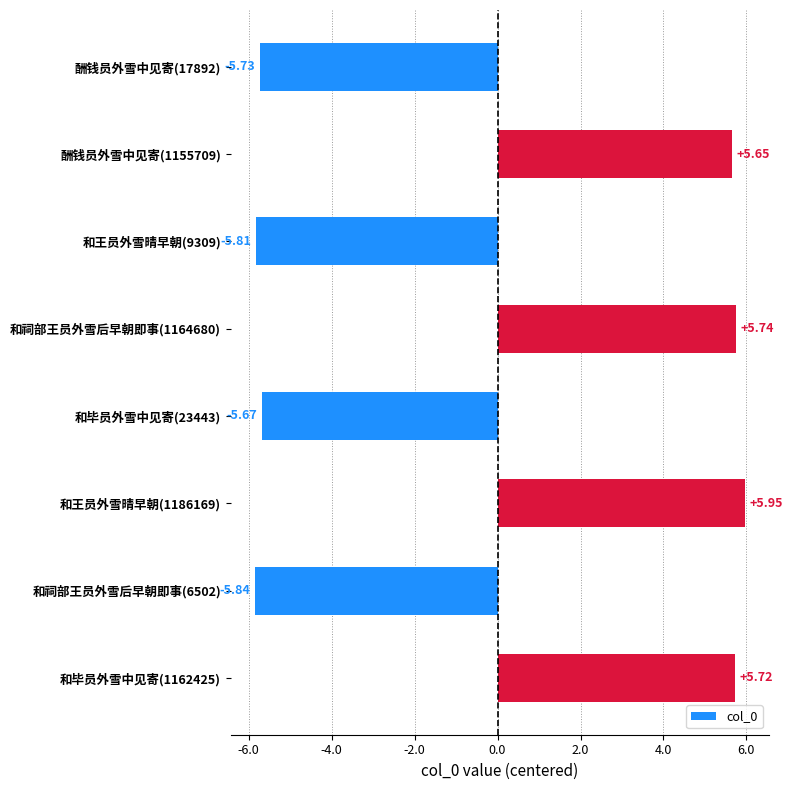

Does the chart contain any negative values?

Yes